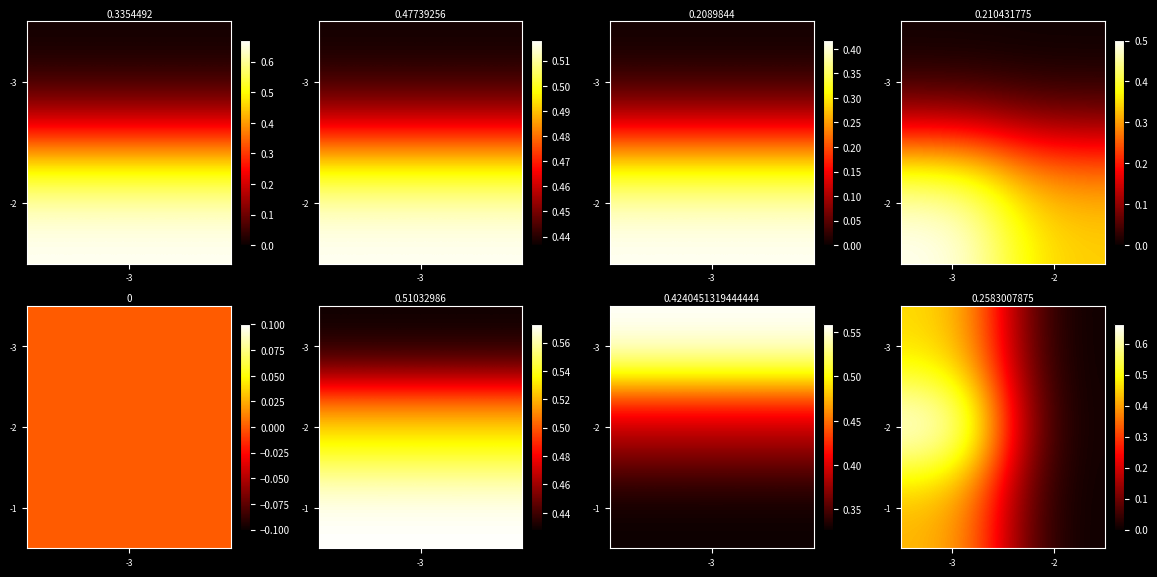

How many values in -1 are above zero?

1